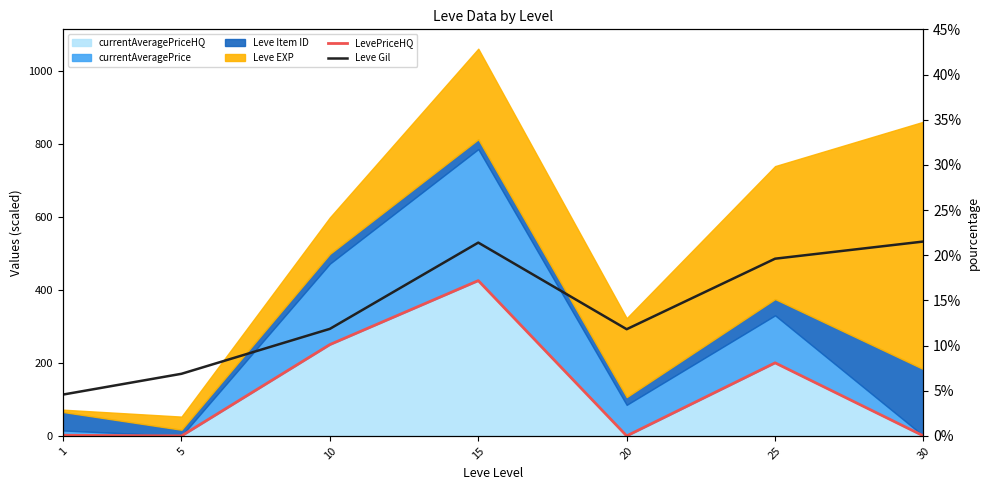

Where is the first local maximum for LevePriceHQ?

15